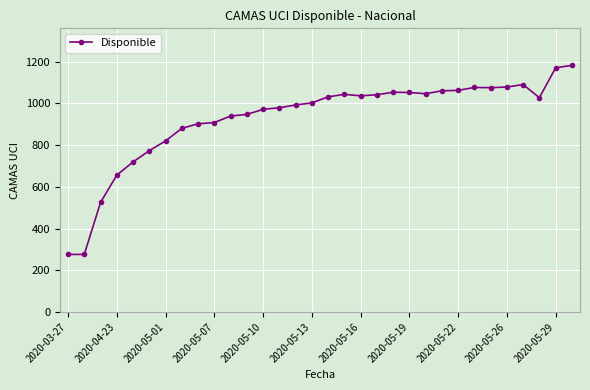

What is the difference between the second highest and minimum values?

894